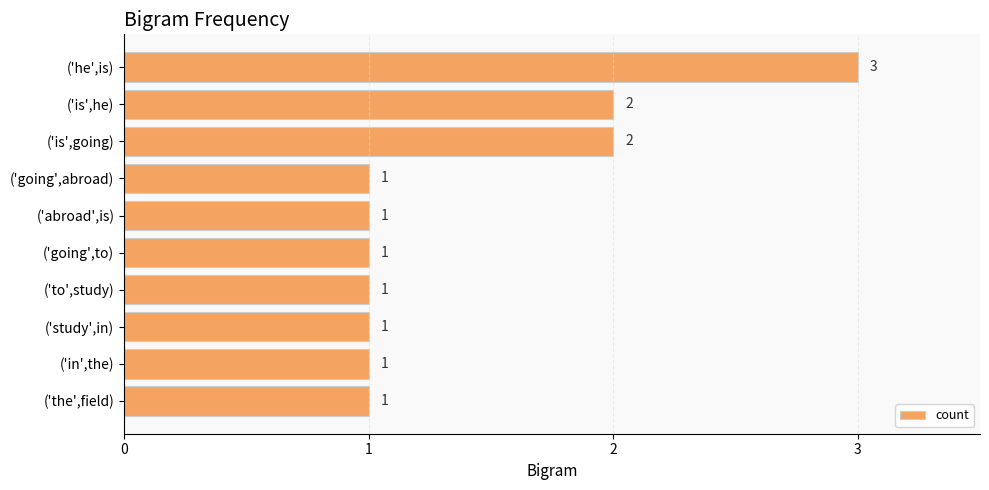

What is the label of the 8th bar from the bottom?

('is',going)